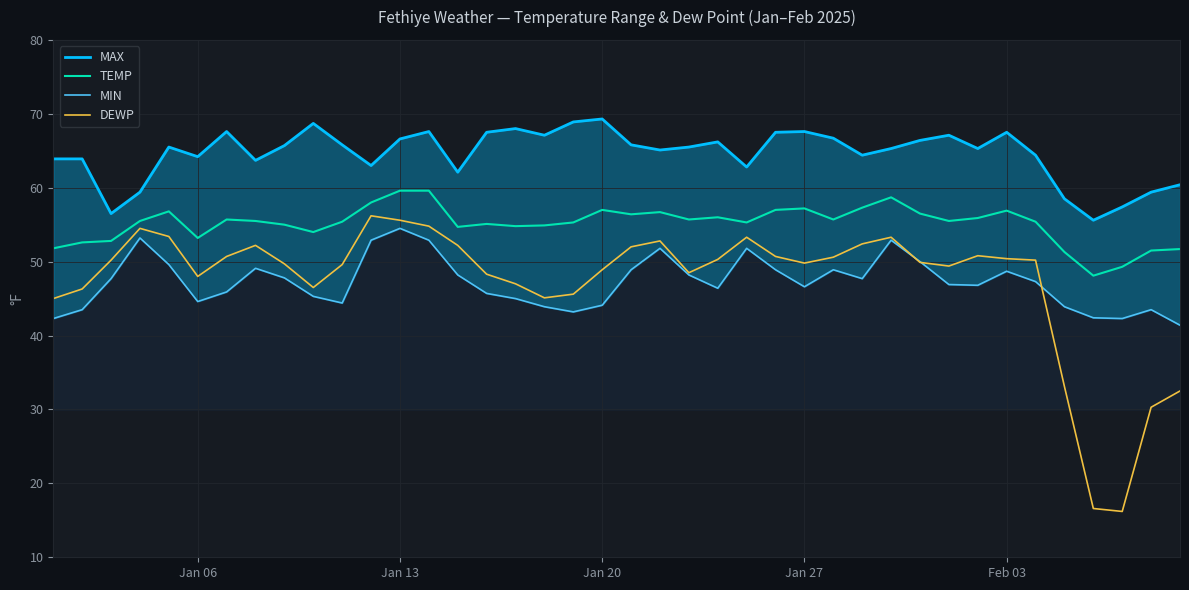

Is it true that TEMP equals 18.3 at Feb 03?

False